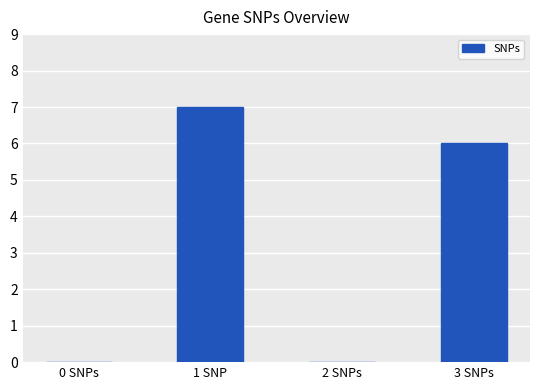

Where does the data first go above 6?

1 SNP